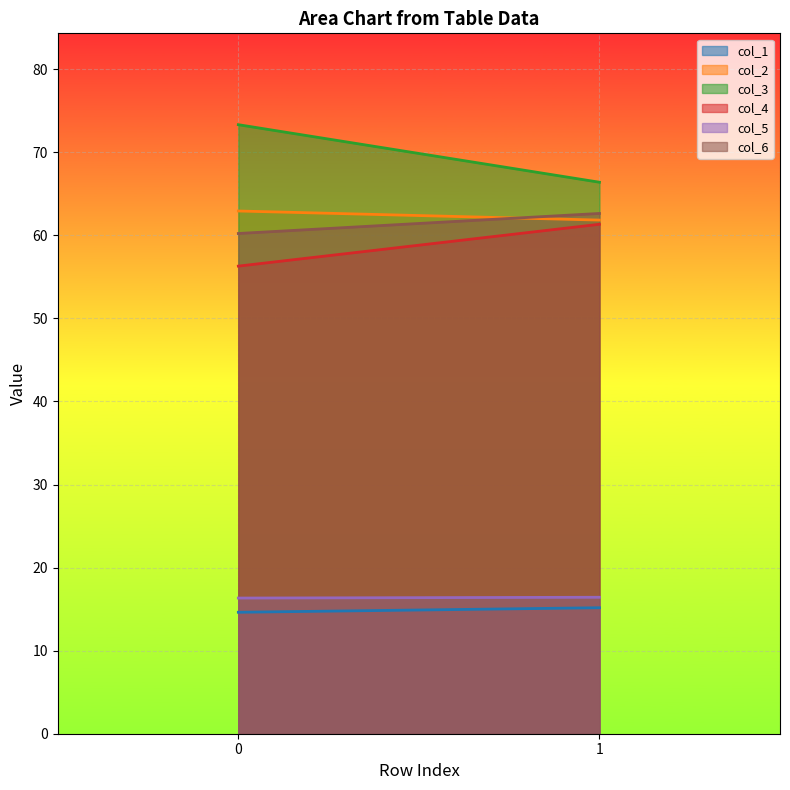

What is the value of the col_3 point at the 1st from the left?

73.3